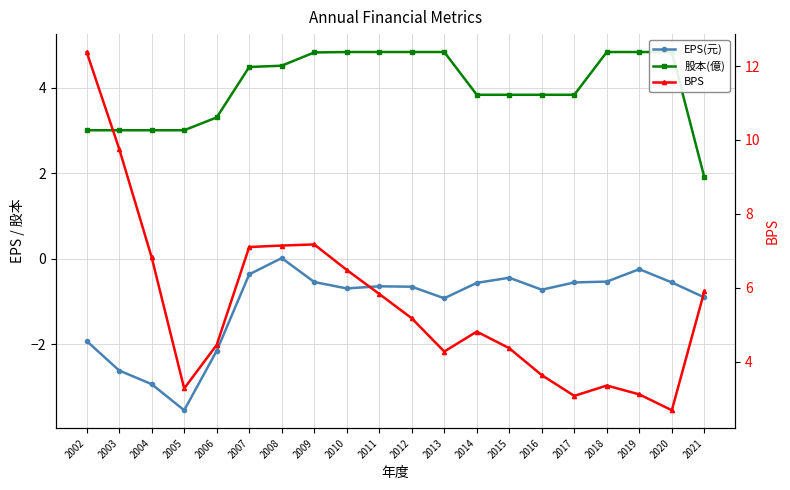

True or false: EPS(元) and 股本(億) intersect in this chart.

False